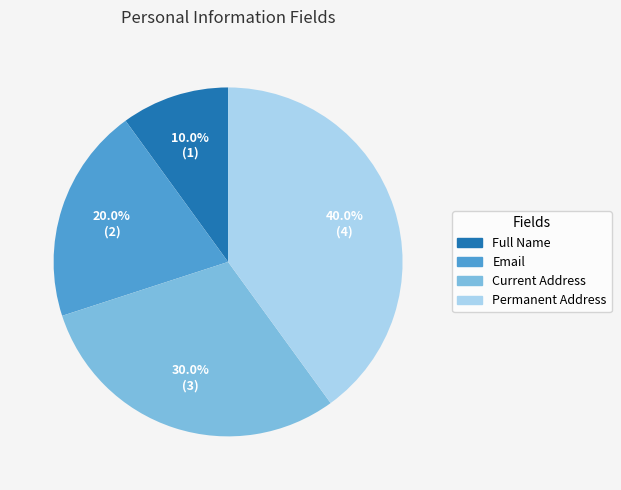

To the nearest percent, what is the average slice percentage?

25%